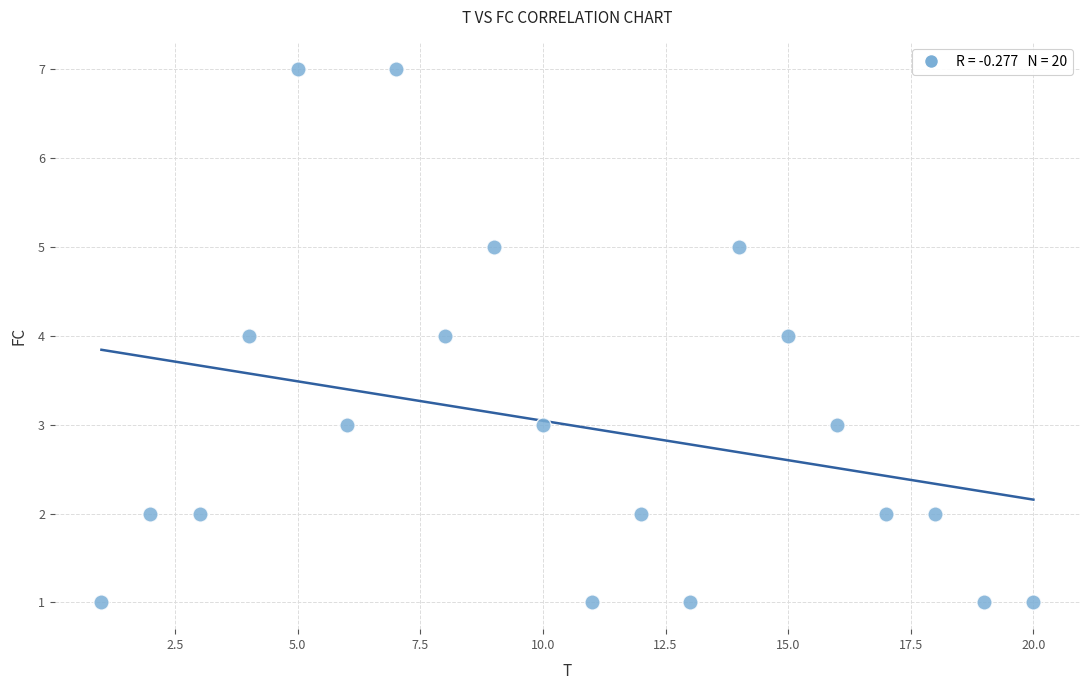

What is the range of Y values (max minus min)?

6